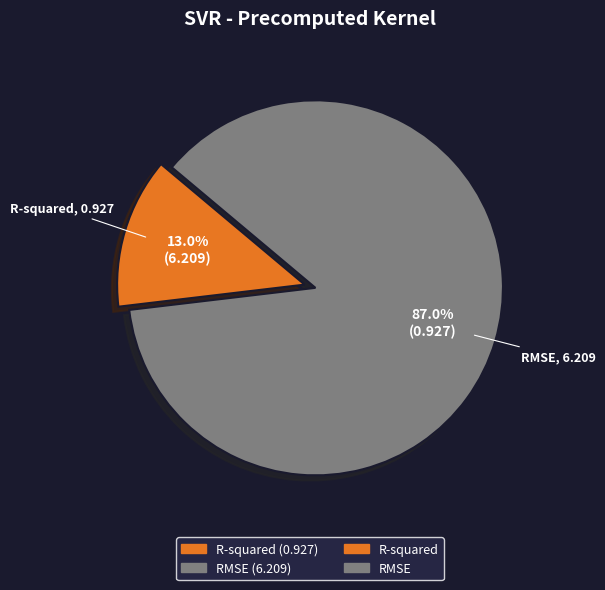

Does any single category account for the majority?

Yes